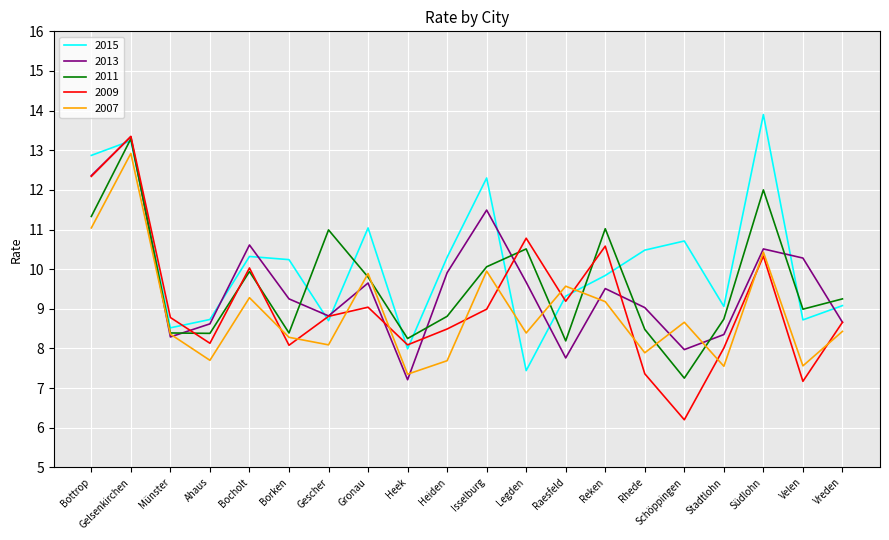

At Rhede, list the series in order from smallest to largest.

2009, 2007, 2011, 2013, 2015